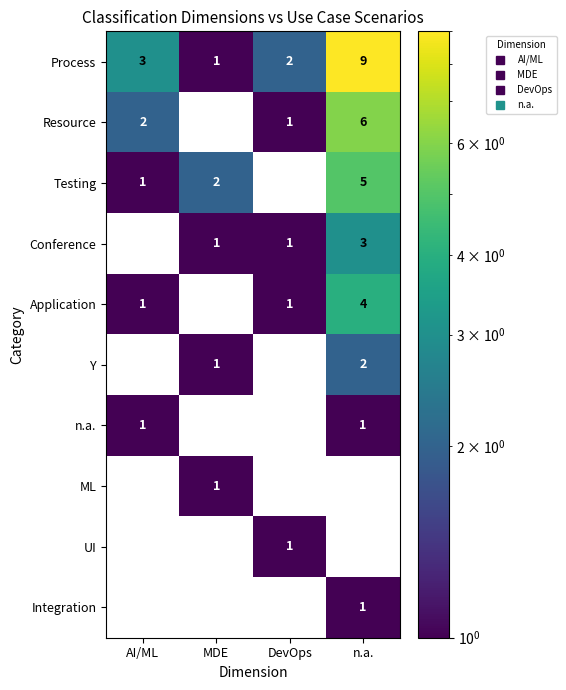

At which category is the sum across all series the highest?

n.a.